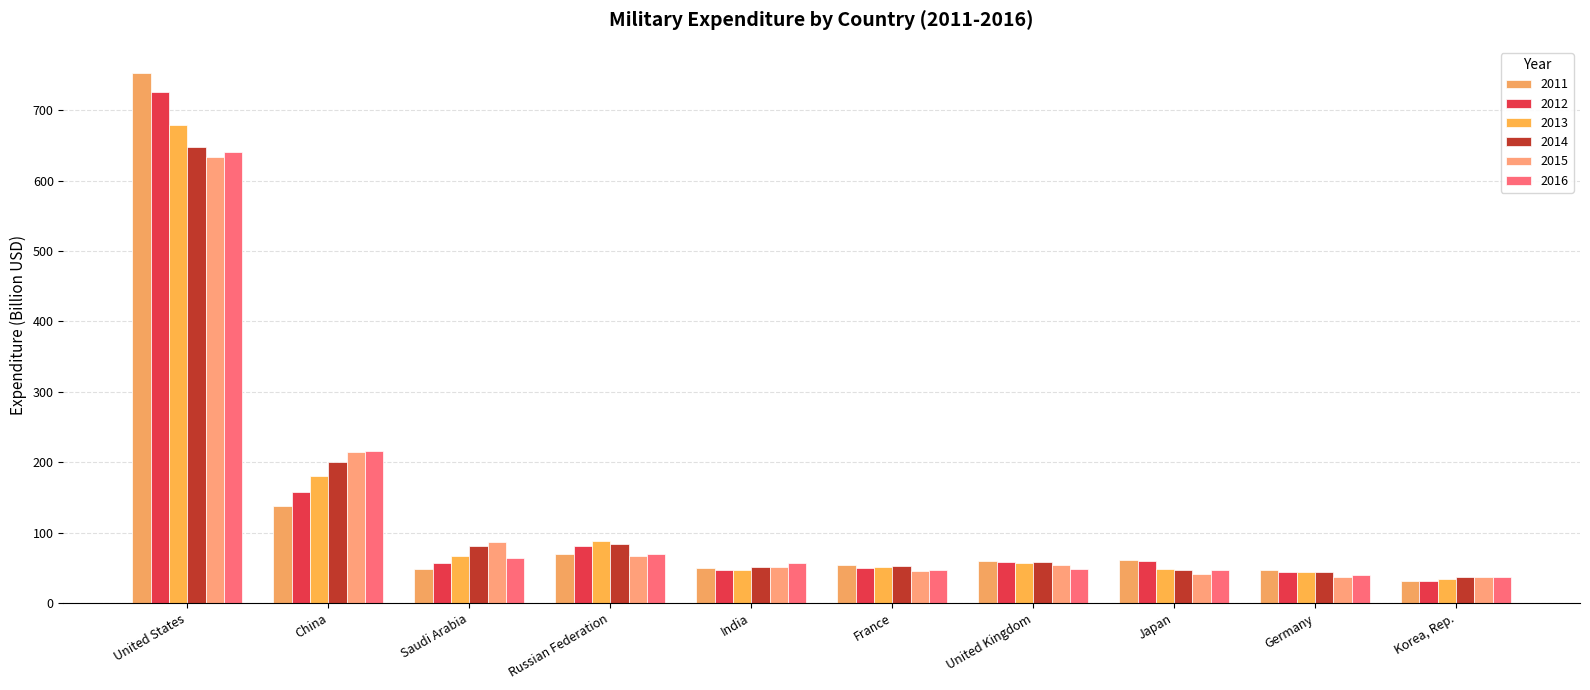

What is the difference between the 2012 values at Korea, Rep. and Saudi Arabia?

24.5